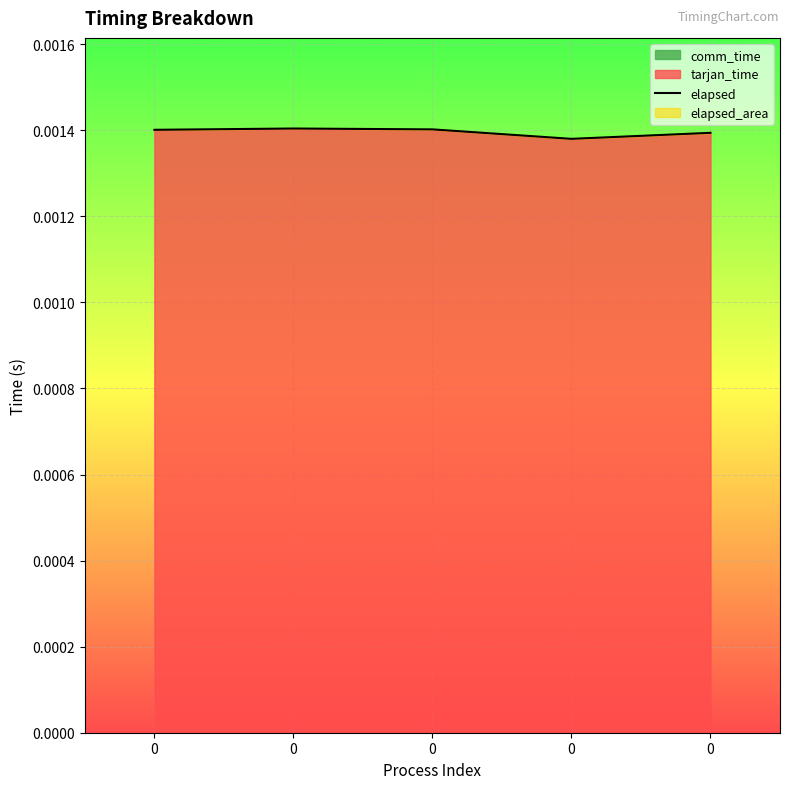

The value at 0 is 0.0. True or false?

True